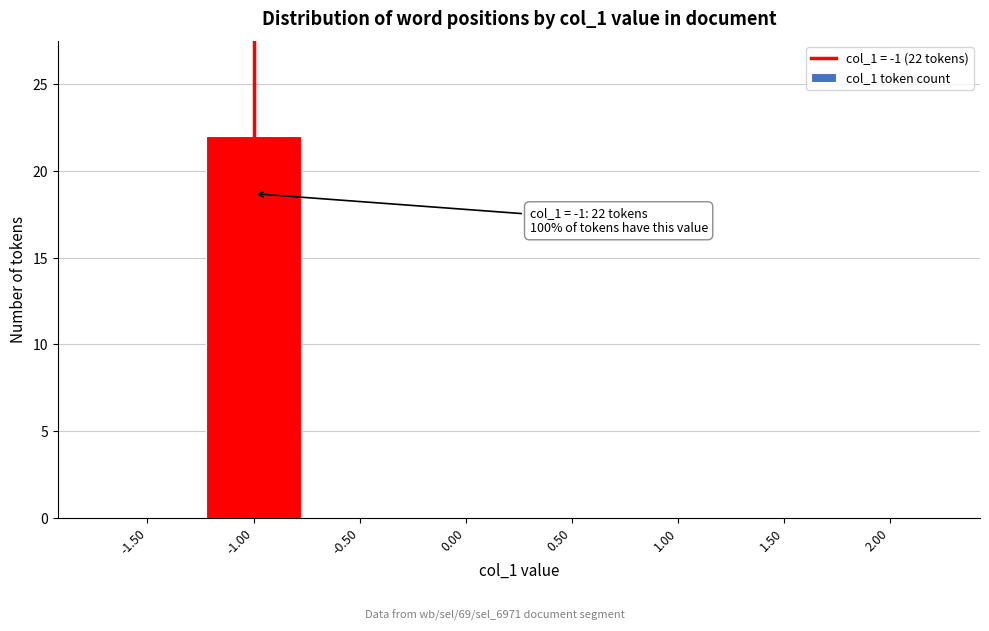

Over which range of the x-axis is the bar tallest?

-1.25 to -0.75